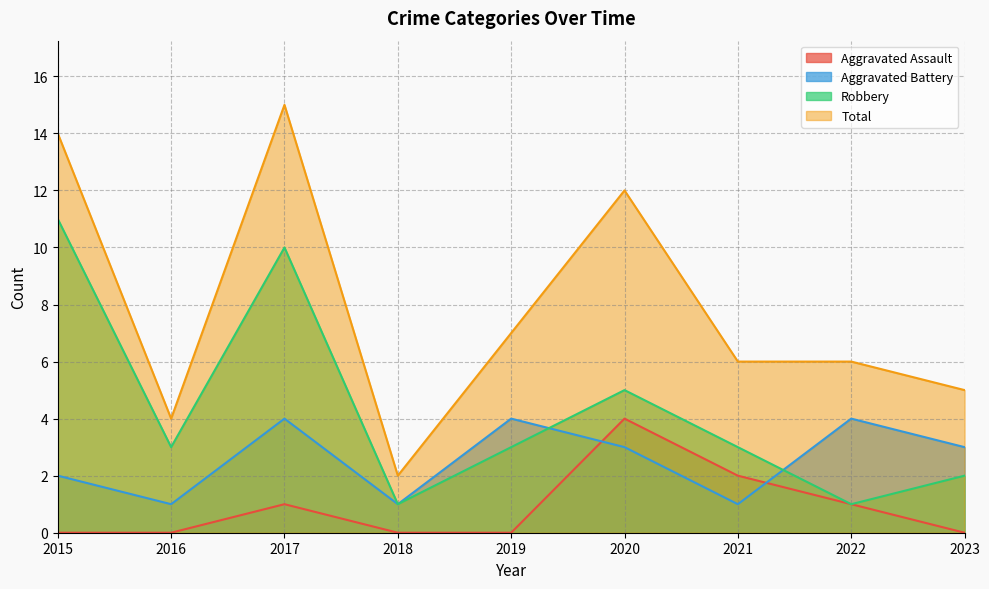

Rank the categories by Total value from highest to lowest.

2017, 2015, 2020, 2019, 2021, 2022, 2023, 2016, 2018